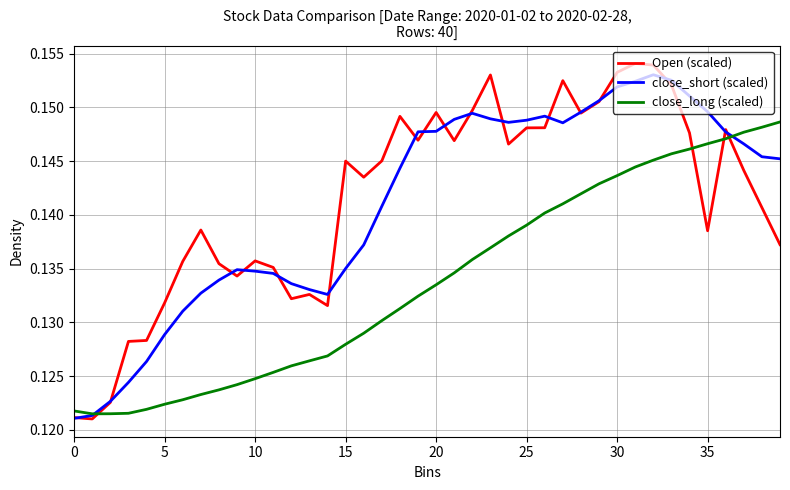

What are all the series names shown in the legend?

Open (scaled), close_short (scaled), close_long (scaled)